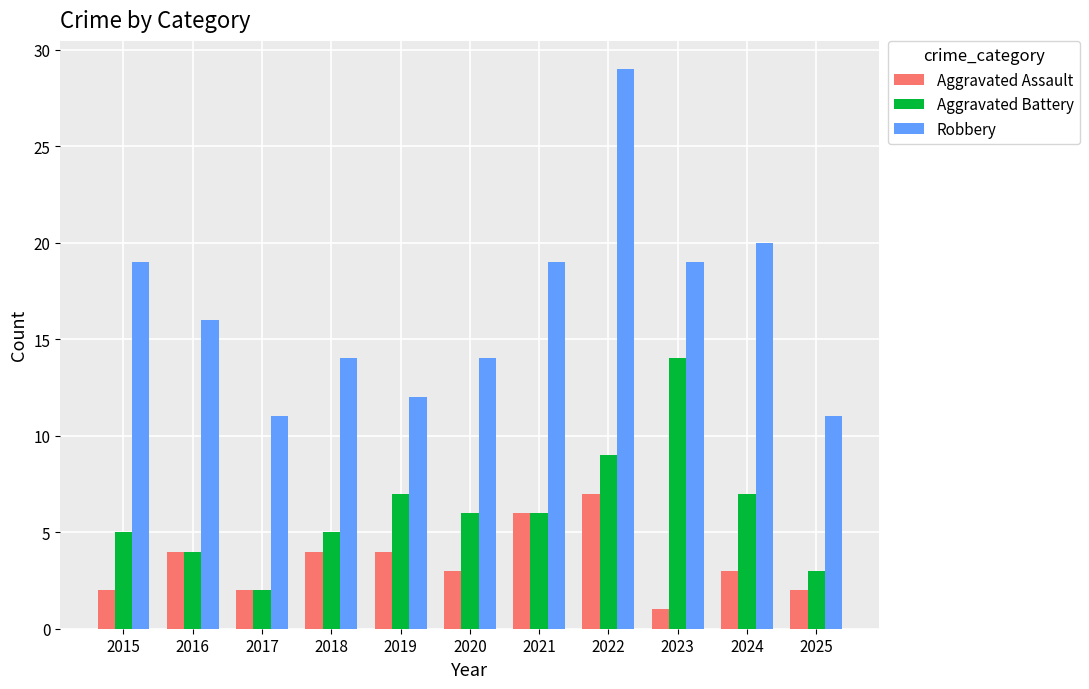

The Robbery series shows 11 at 2025. True or false?

True